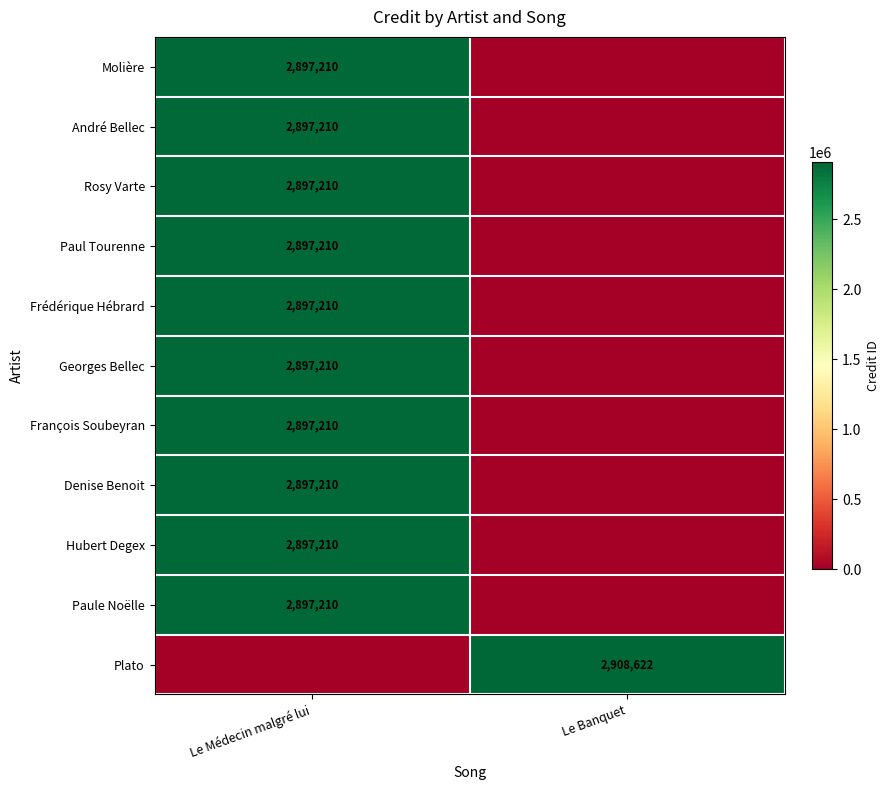

The value of Denise Benoit at Le Médecin malgré lui is 2897210. True or false?

True